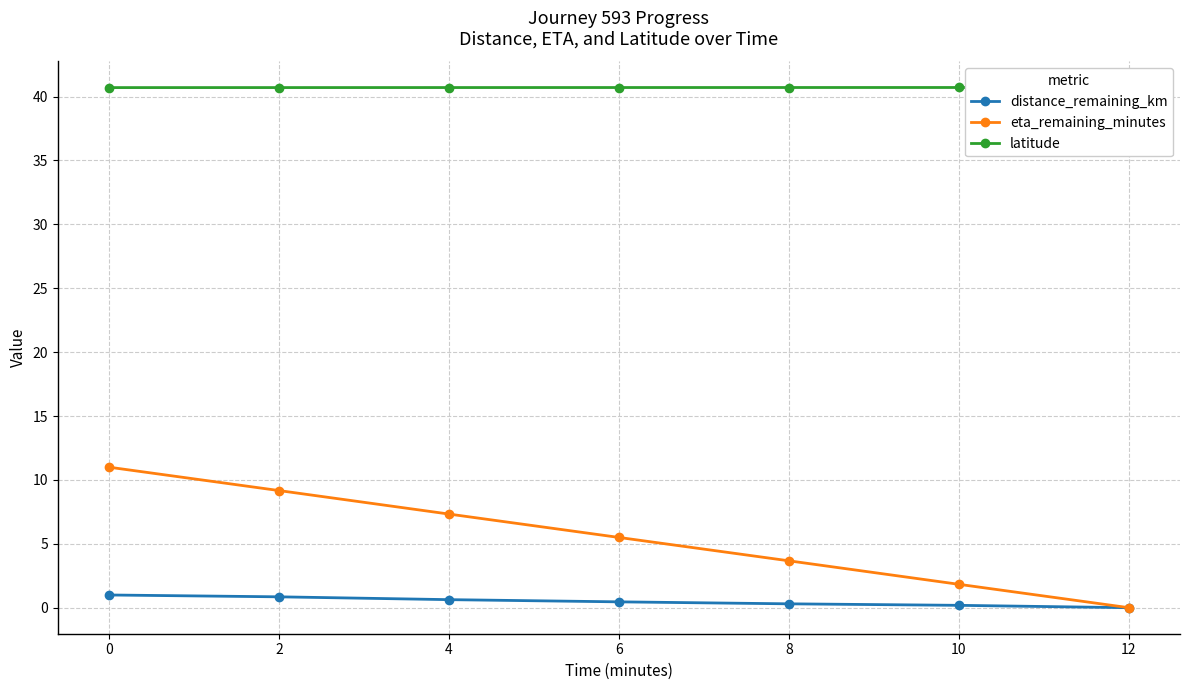

At 2, list the series in order from smallest to largest.

distance_remaining_km, eta_remaining_minutes, latitude